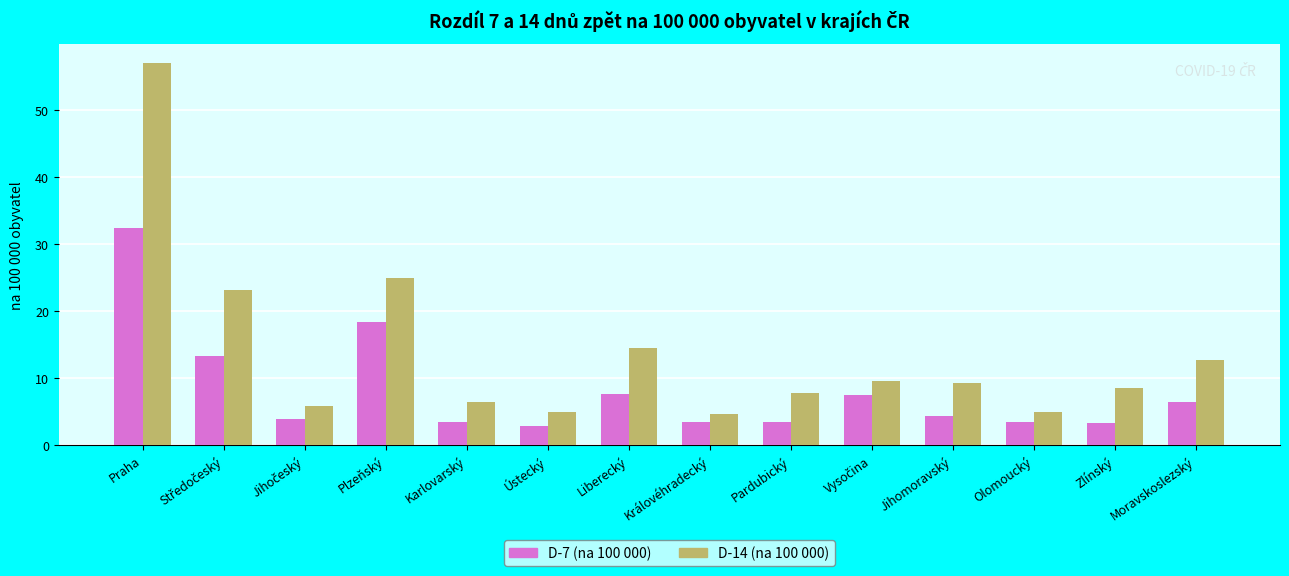

What is the difference between the maximum and minimum values in the D-7 (na 100 000) series?

29.5